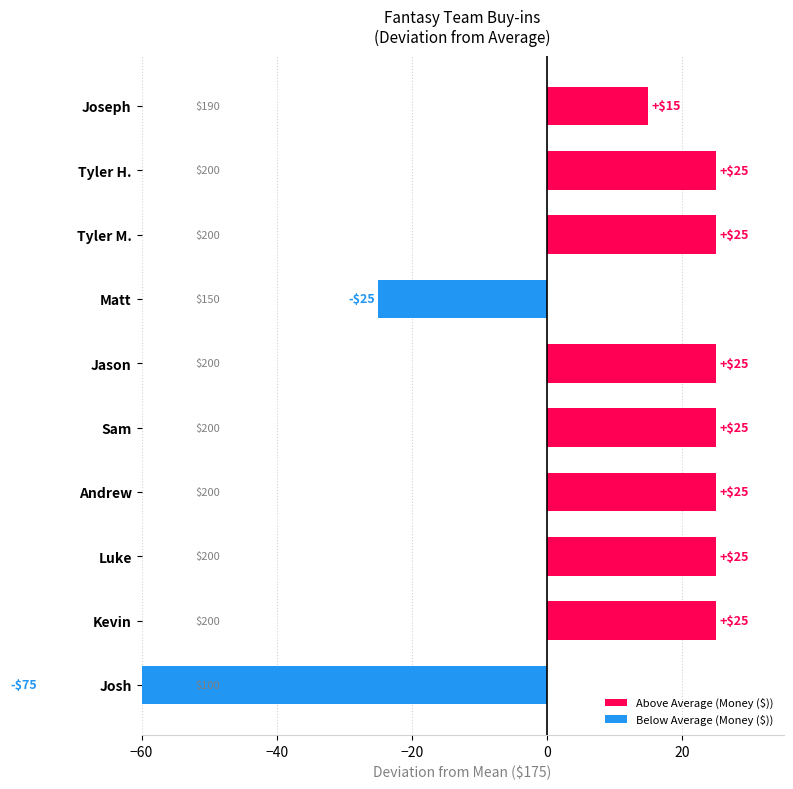

Which category has the highest value across all series?

Tyler H.